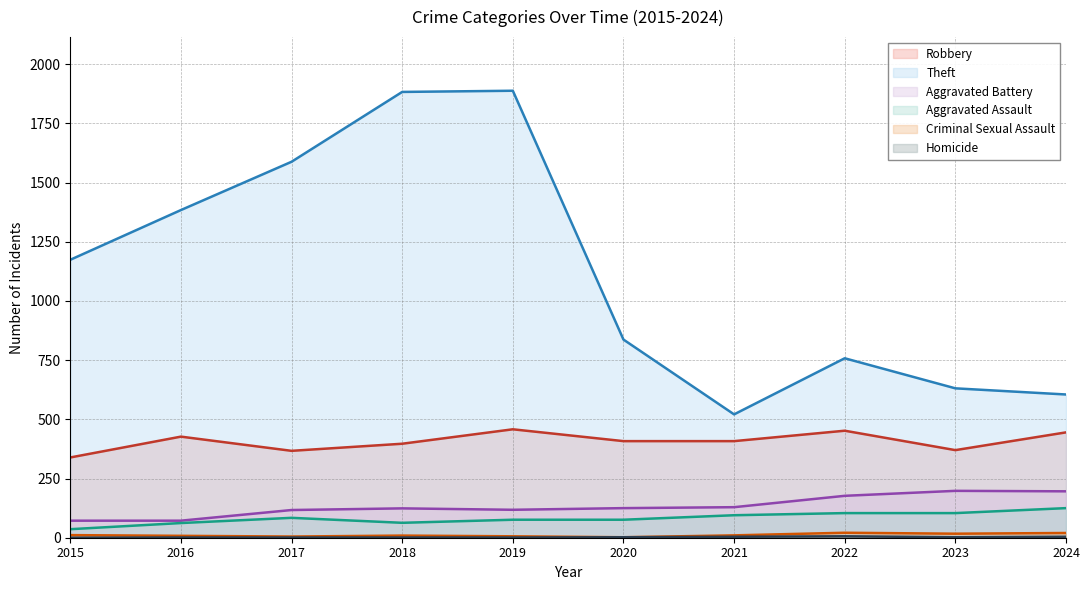

Which series has the largest total across all categories?

Theft